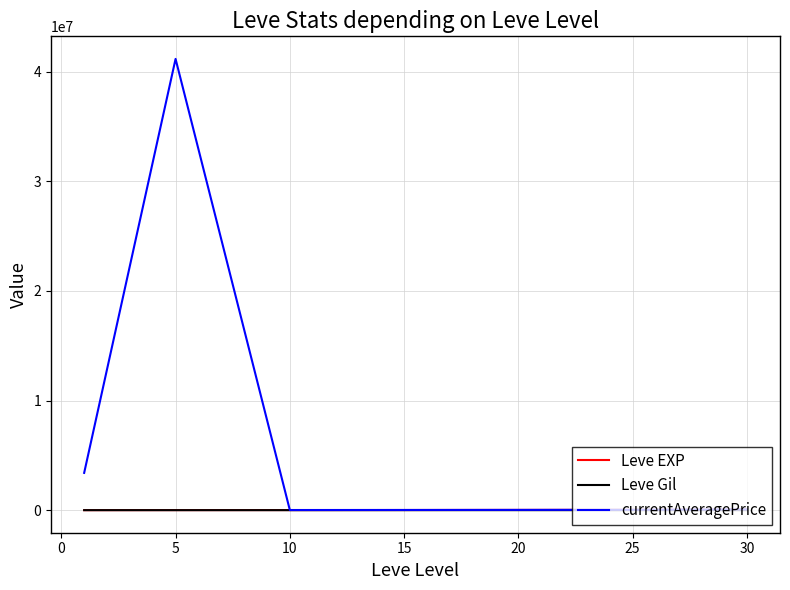

Which series has the widest spread of values?

currentAveragePrice